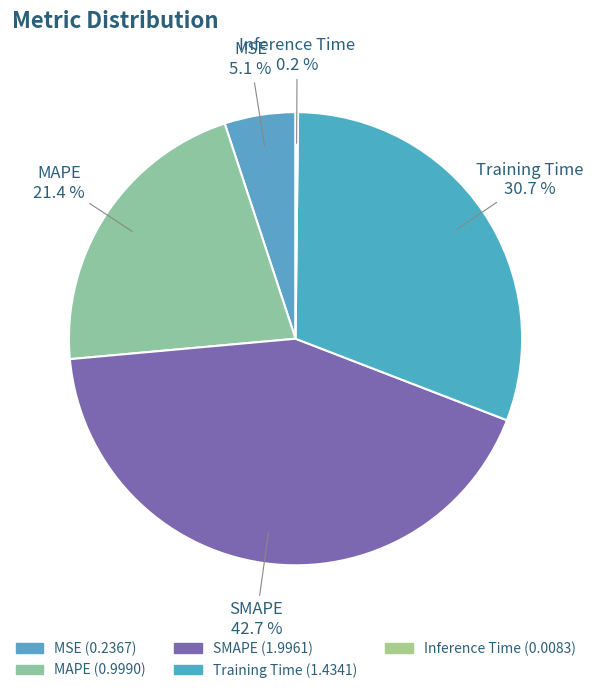

What percentage is NOT represented by MSE?

94.9%